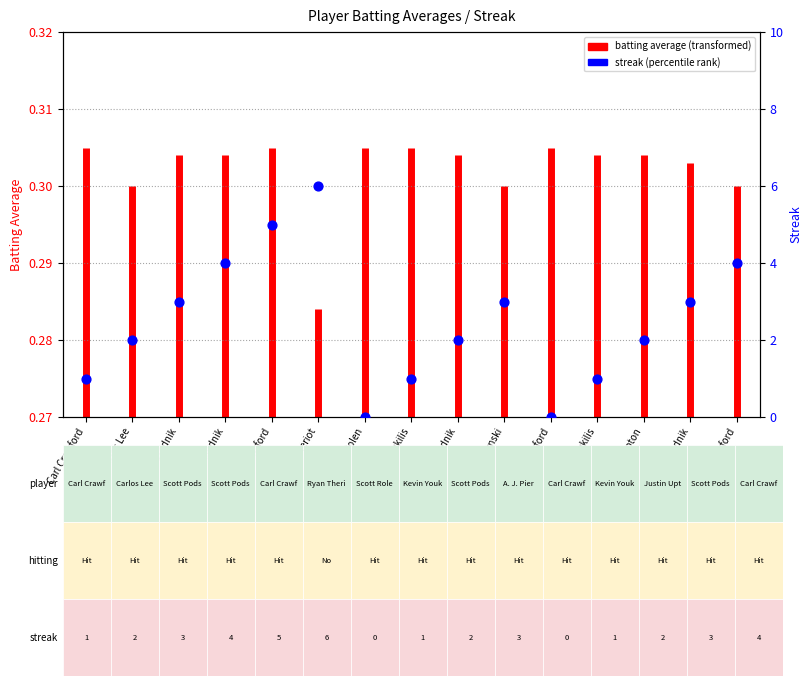

What is the ratio of the value at Scott Podsednik to the value at Scott Podsednik?

0.8